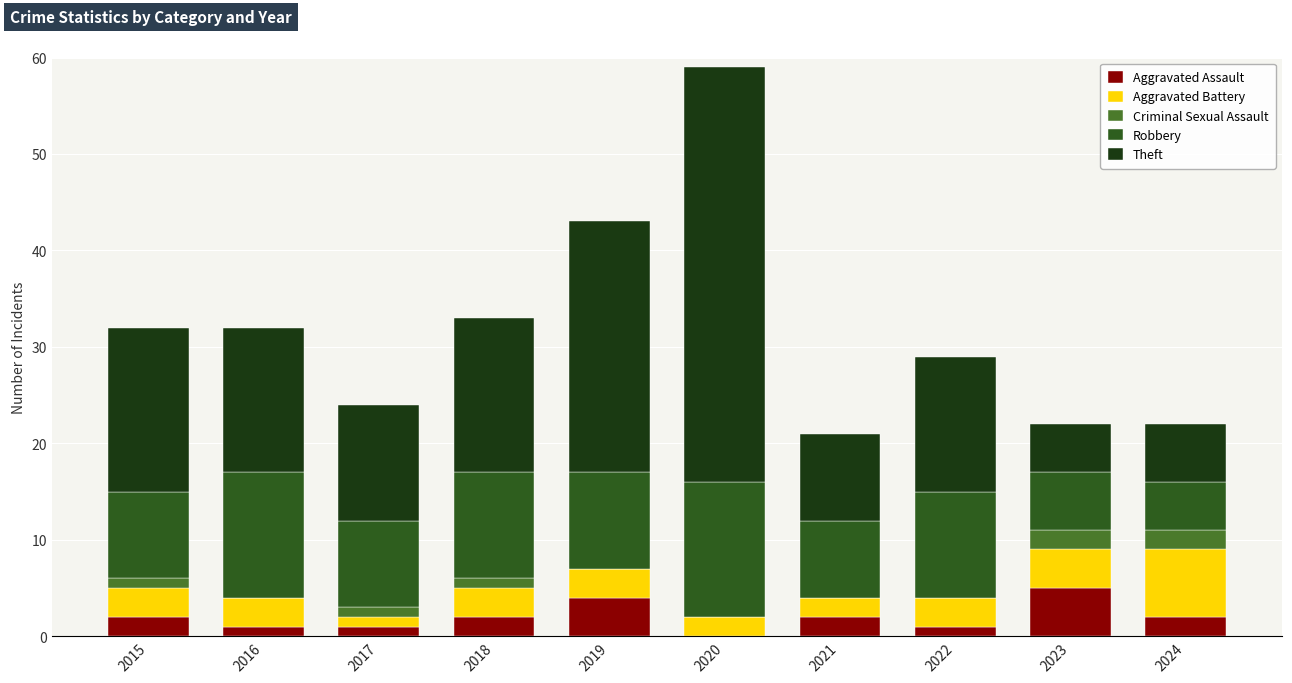

What is the highest value of the Aggravated Assault series?

5